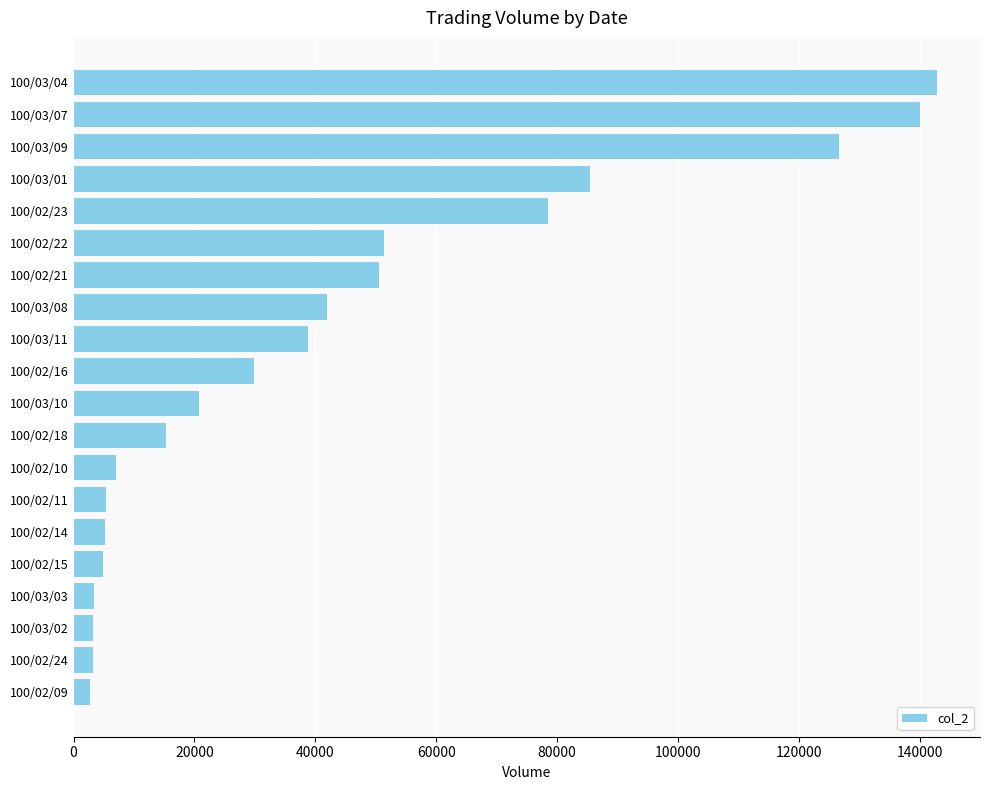

Where is the data nearest to the value 72790?

100/02/23